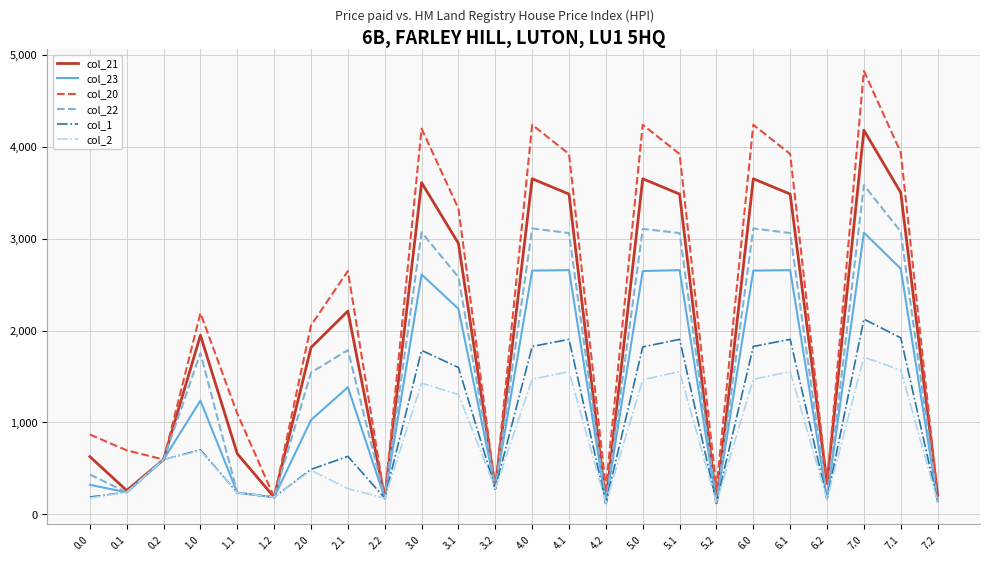

How many interior local peaks does the col_2 series have?

7